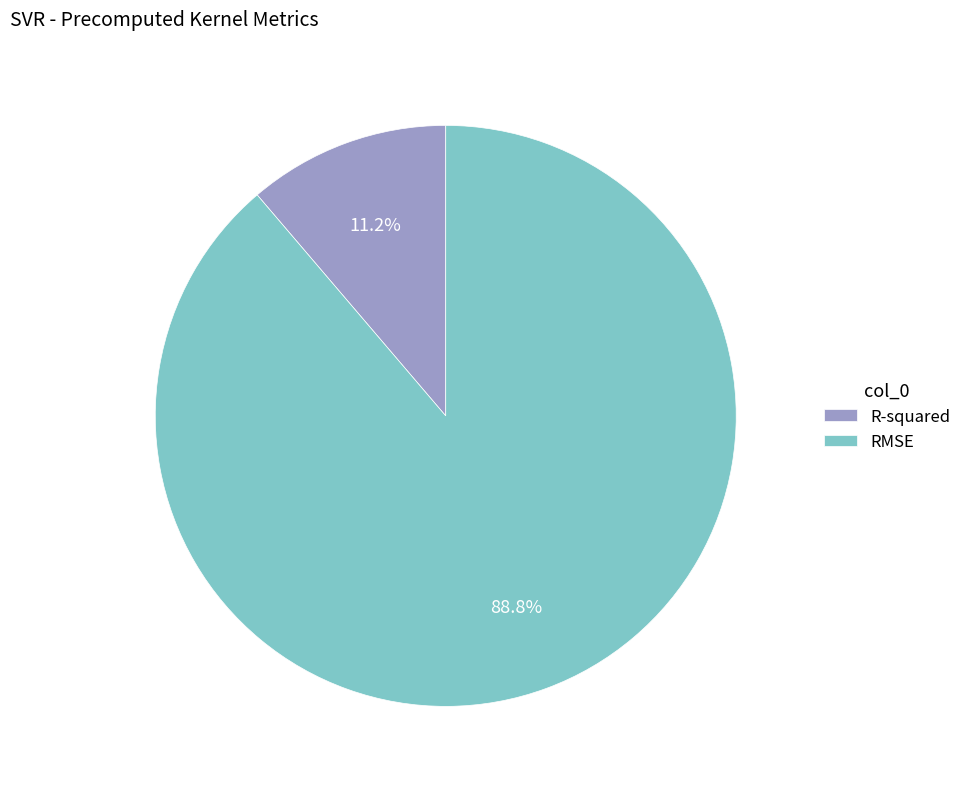

Which slice is the smallest?

R-squared